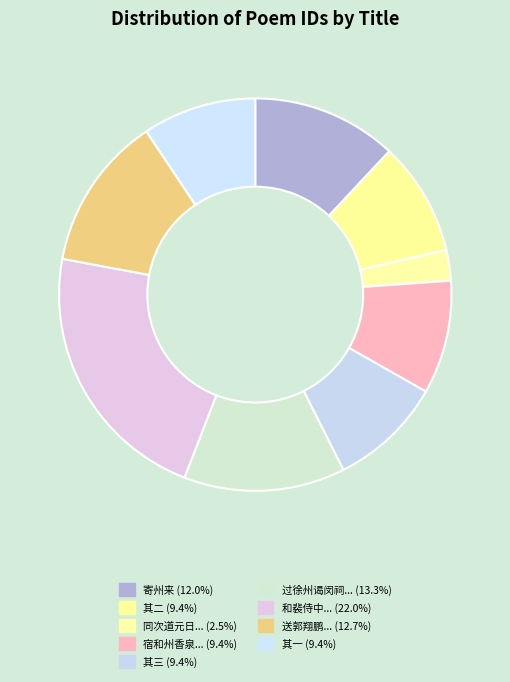

How many slices are in this pie chart?

9